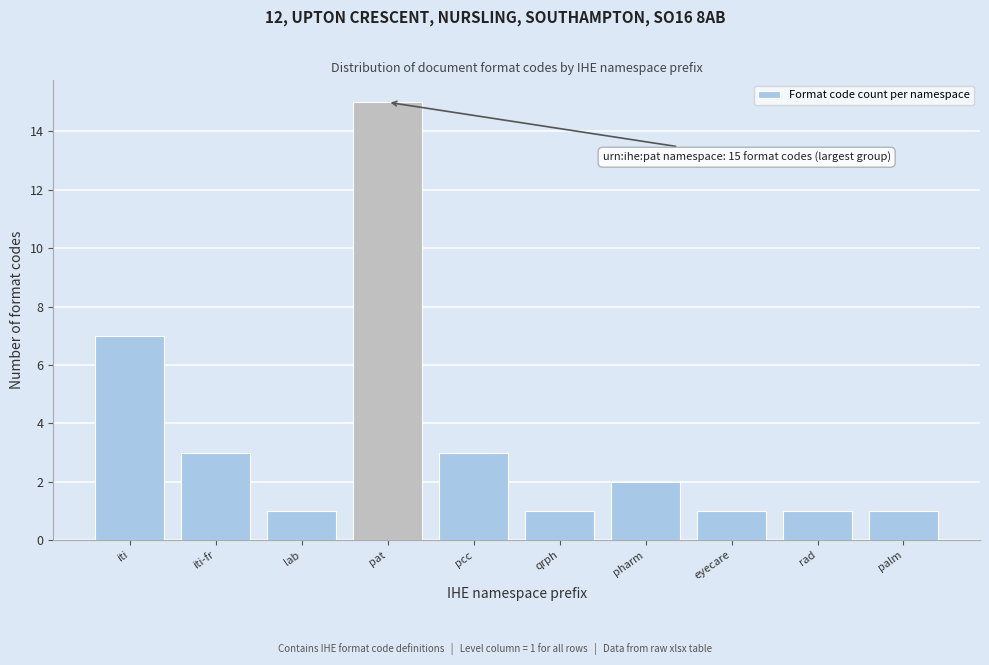

Reading right to left, extract all data points from this chart.

1	1	1	2	1	3	15	1	3	7